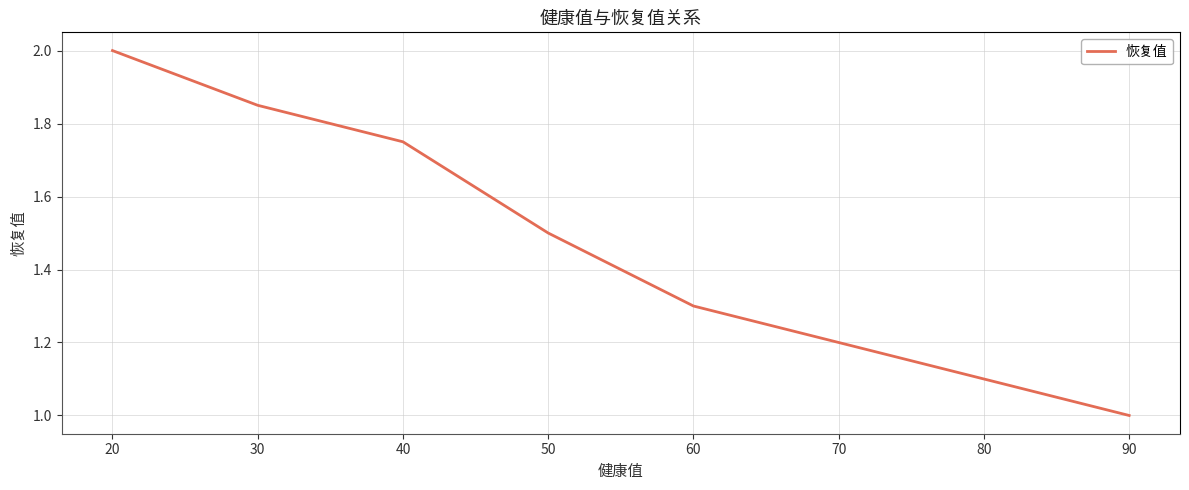

What is the minimum value shown in the chart?

1.0